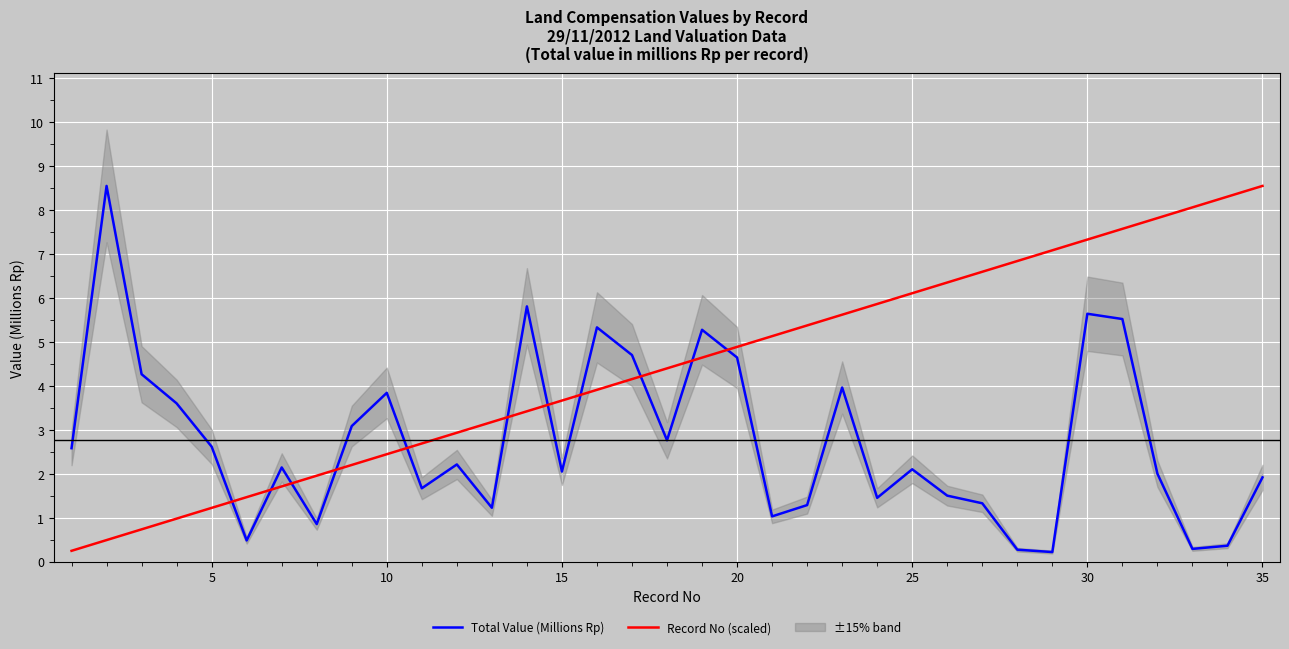

What is the difference between the maximum and second lowest values in the Total Value (Millions Rp) series?

8.3